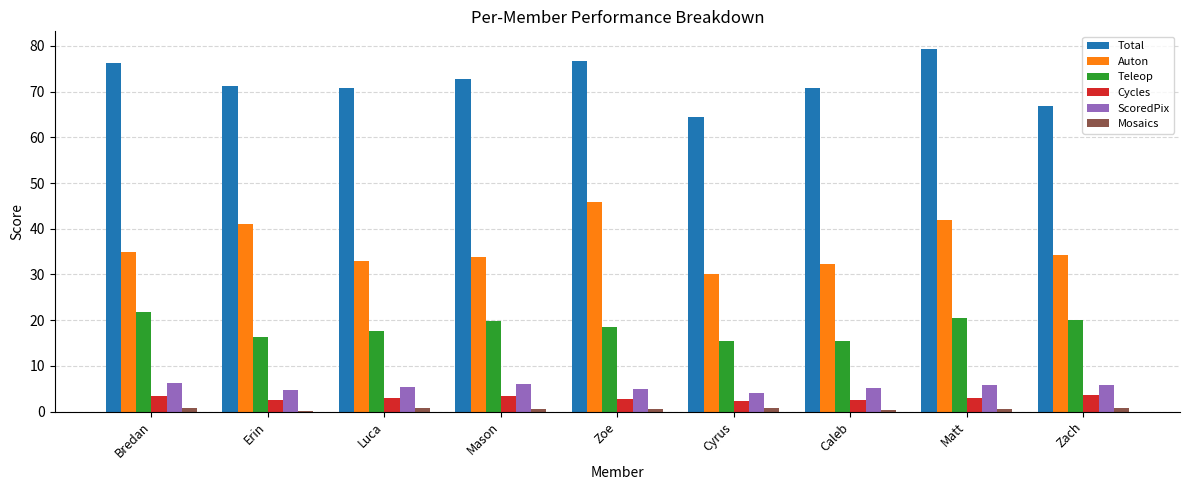

What is the maximum value for ScoredPix?

6.3